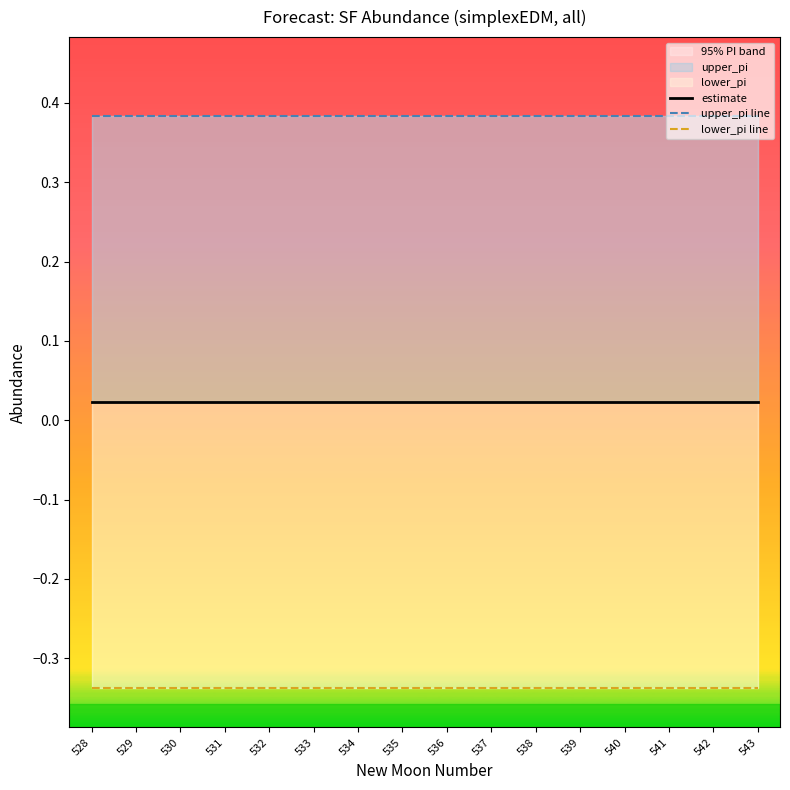

At which category does the chart reach its minimum across all series?

529